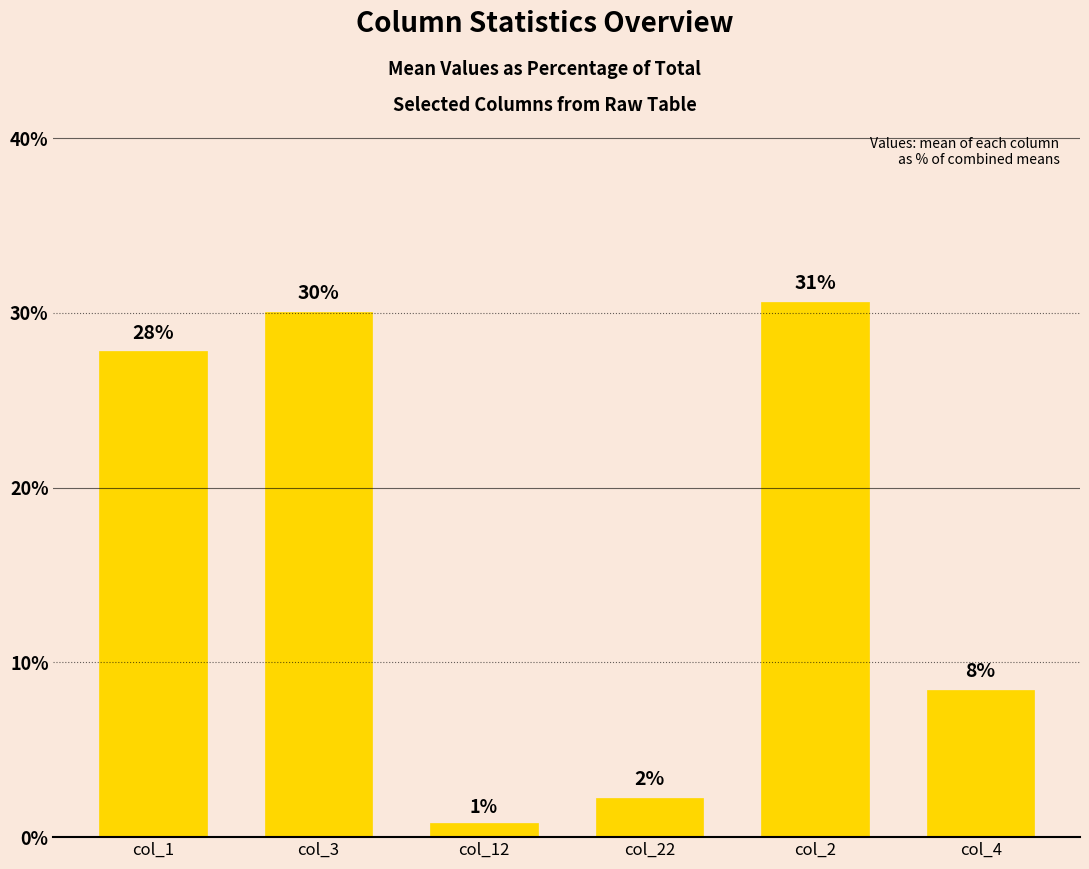

Are the bars horizontal?

No